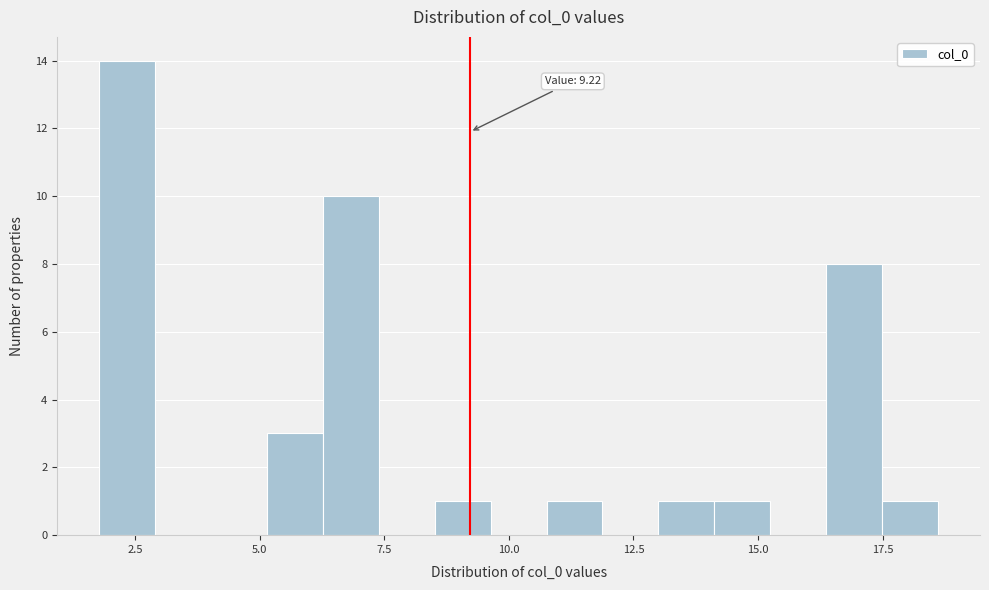

Around what value on the x-axis is the tallest bar? Give the approximate position of its centre, as read against the axis.

2.5